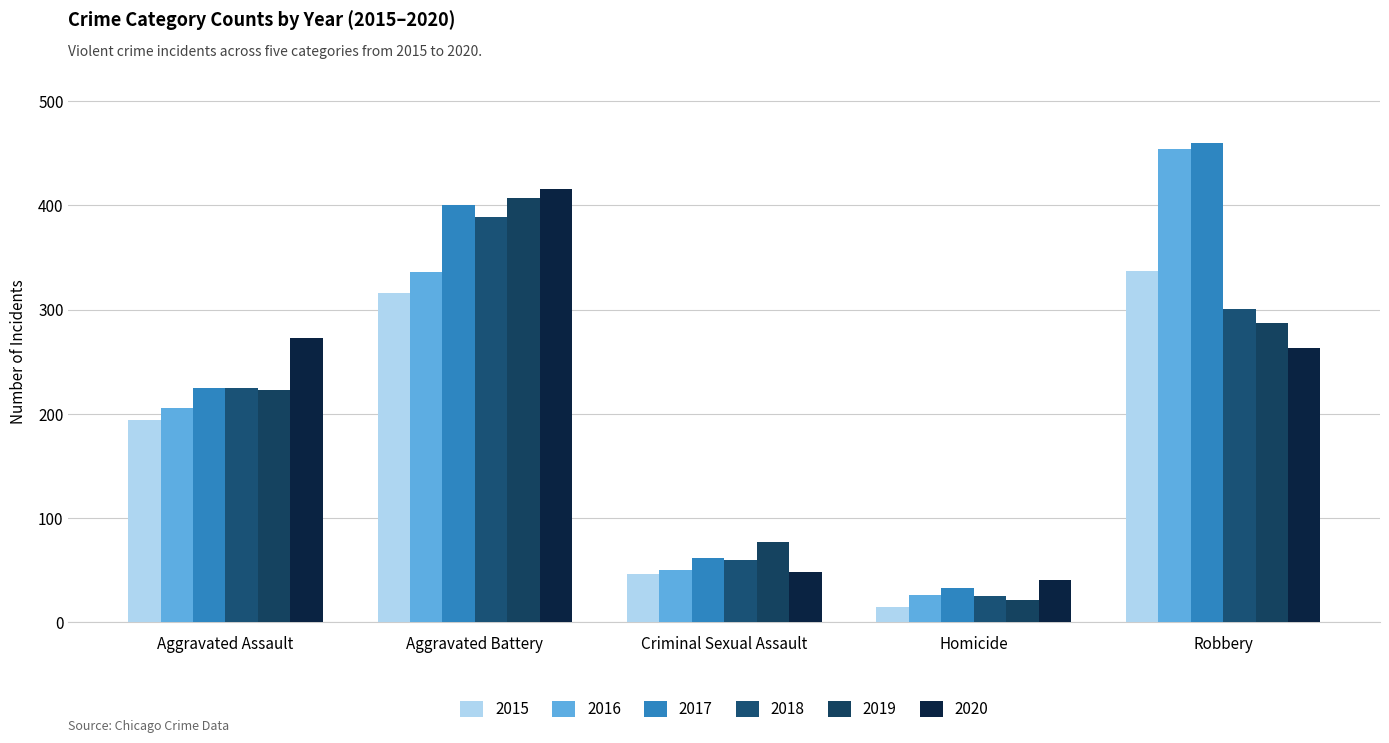

What is the smallest value displayed?

15